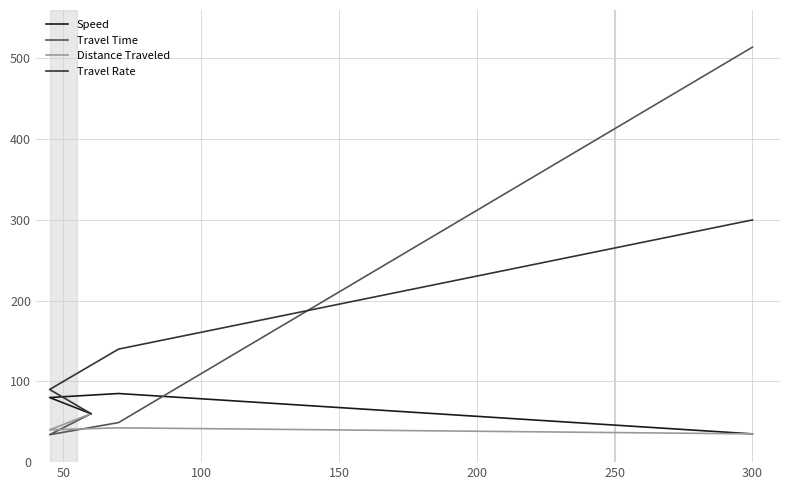

True or false: Distance Traveled has more than 2 interior local peaks.

False